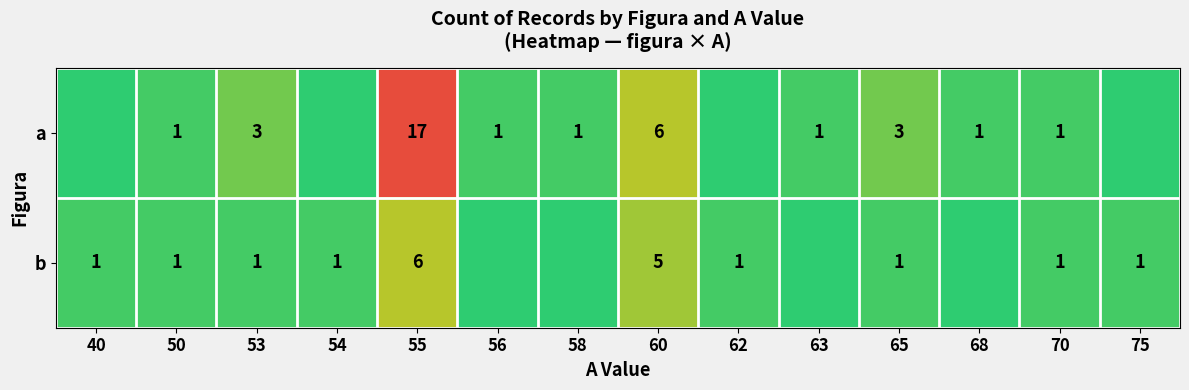

Which category has the highest value across all series?

55